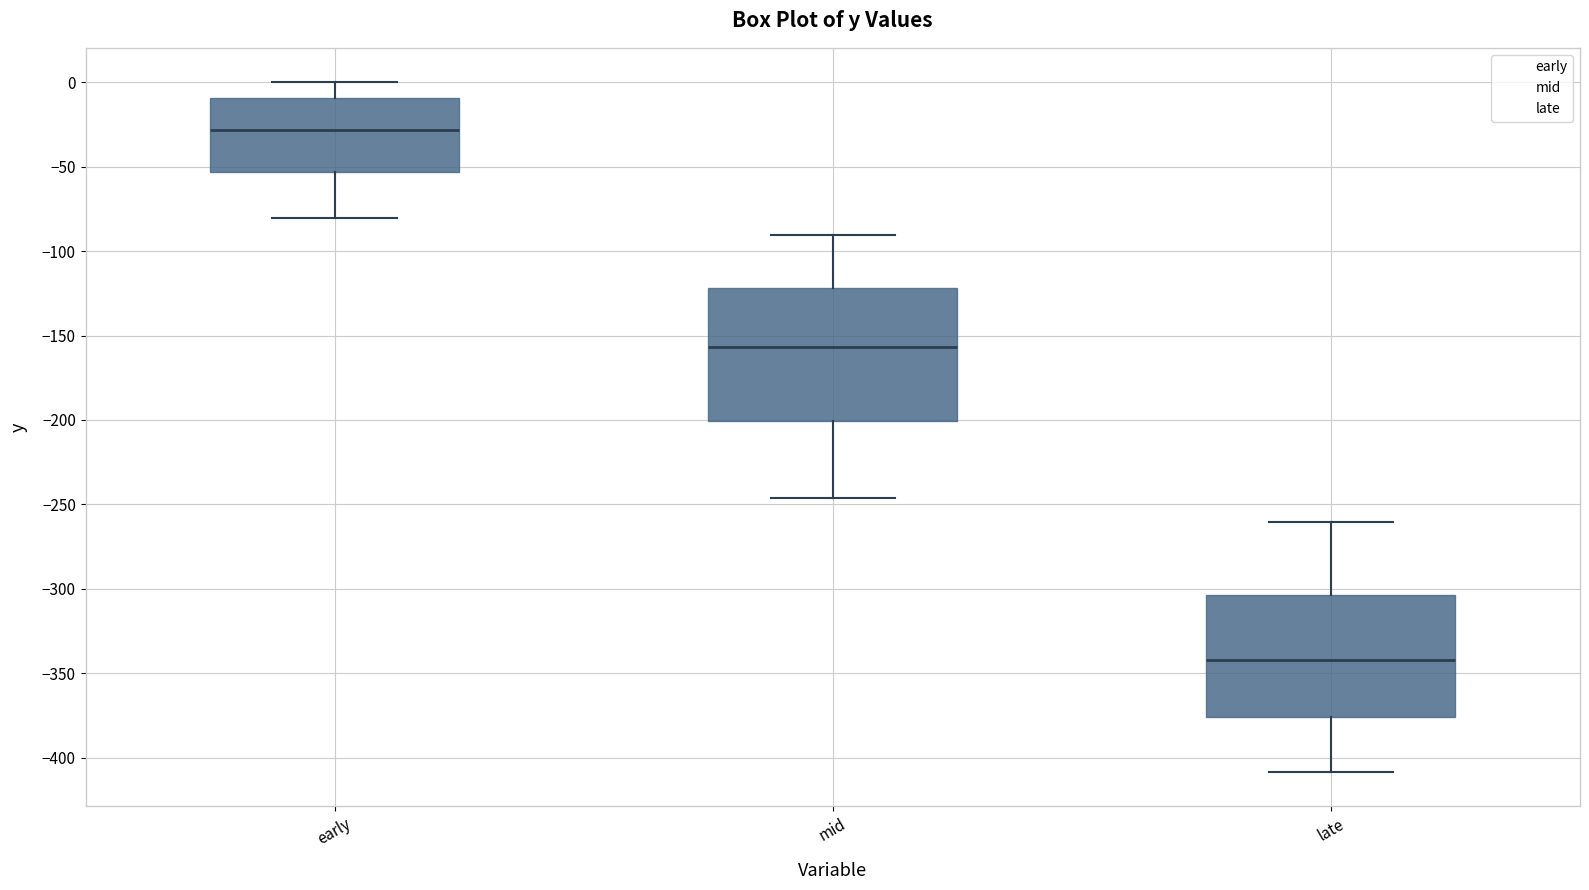

Where does the lower whisker of the box for late end on the y-axis? The values are not printed on the chart, so give them approximately, as read against the axis.

-410